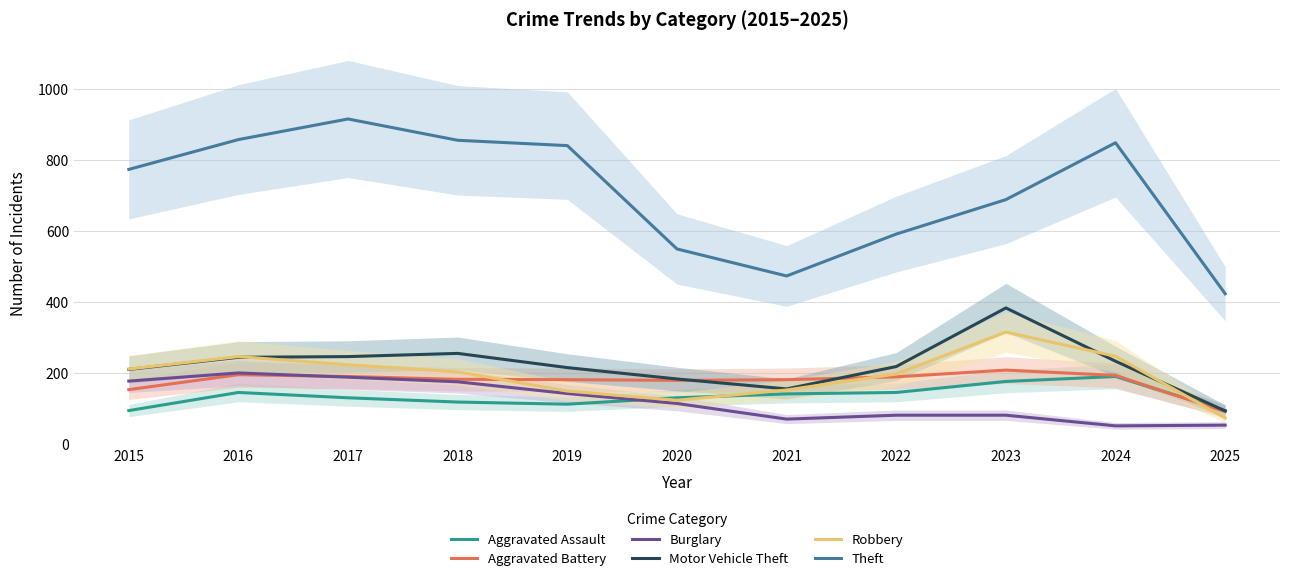

Rank the series by their maximum value, from highest to lowest.

Theft, Motor Vehicle Theft, Robbery, Aggravated Battery, Burglary, Aggravated Assault